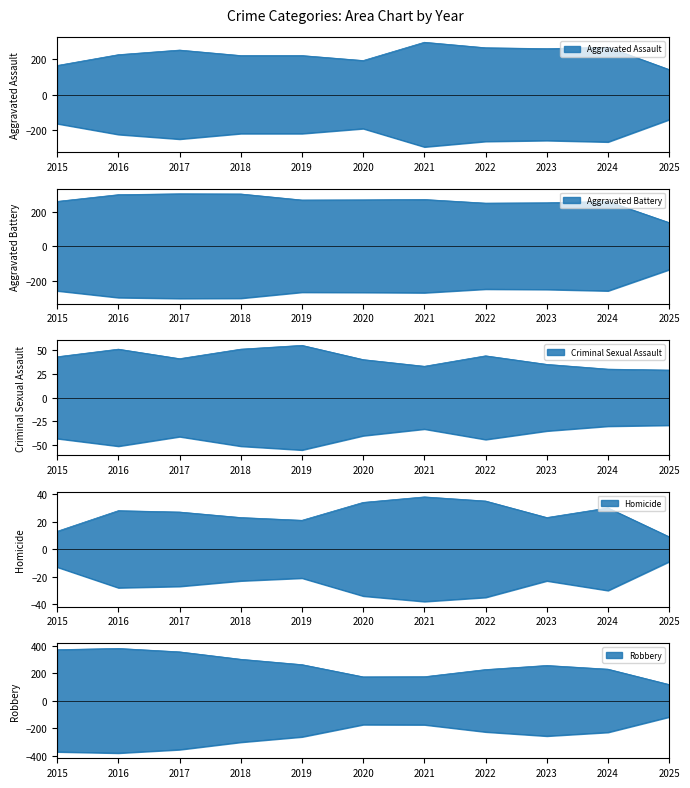

What is the value of the Aggravated Assault point at the 7th from the left?

295